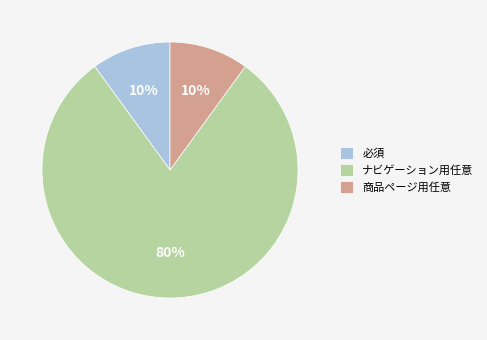

Count the number of slices in the pie.

3